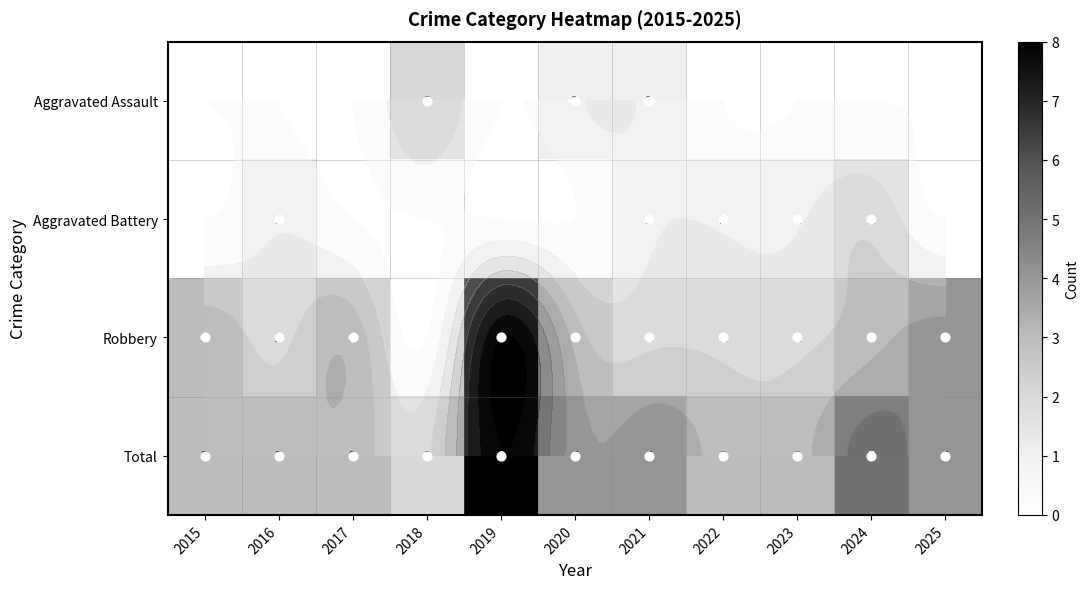

What is the maximum value for Aggravated Battery?

2